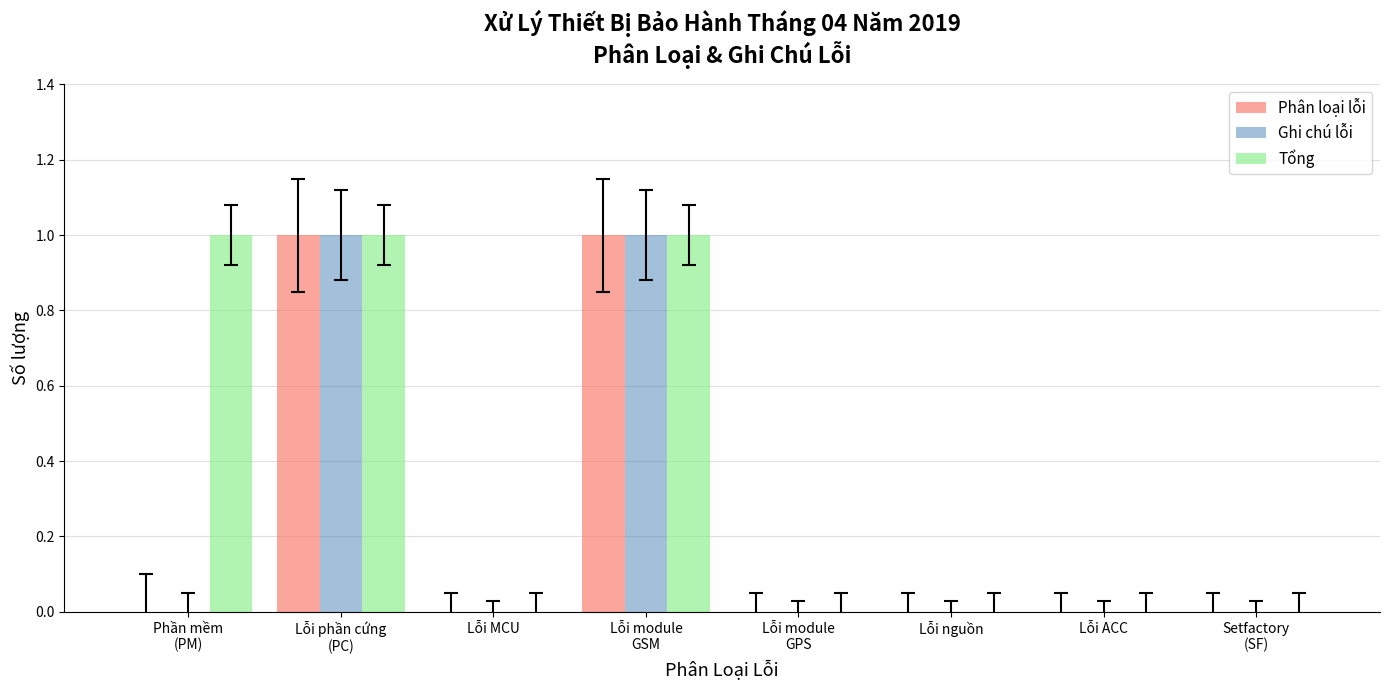

Count the number of data series in this chart.

3